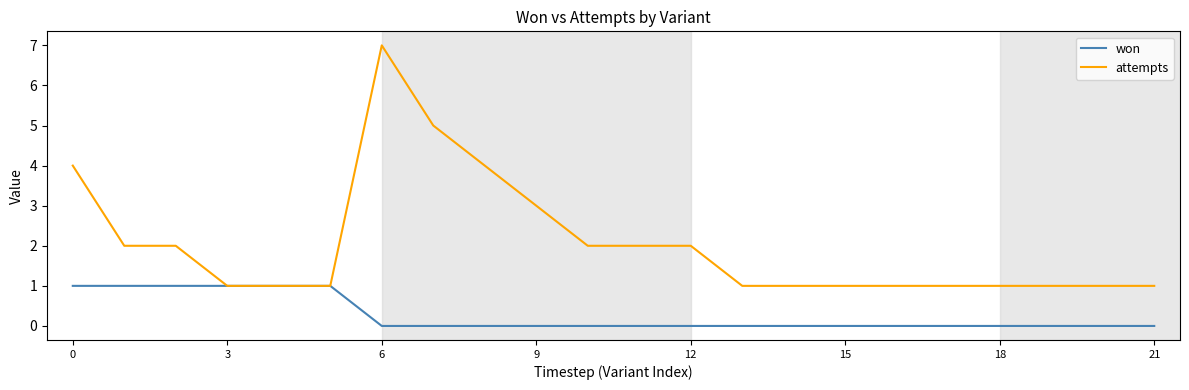

Which series has the widest spread of values?

attempts